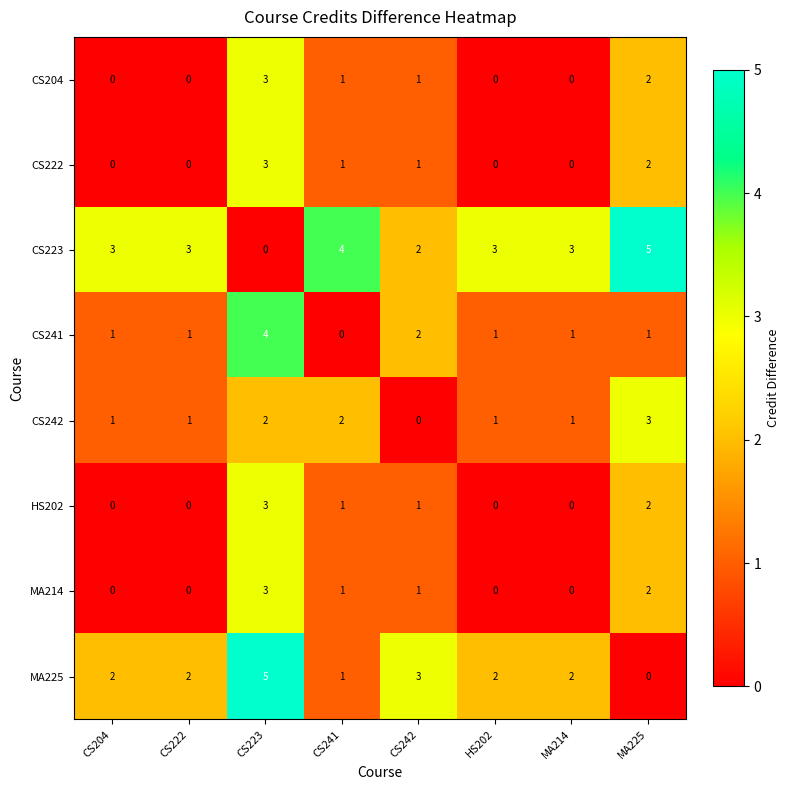

What is the greatest value displayed?

5